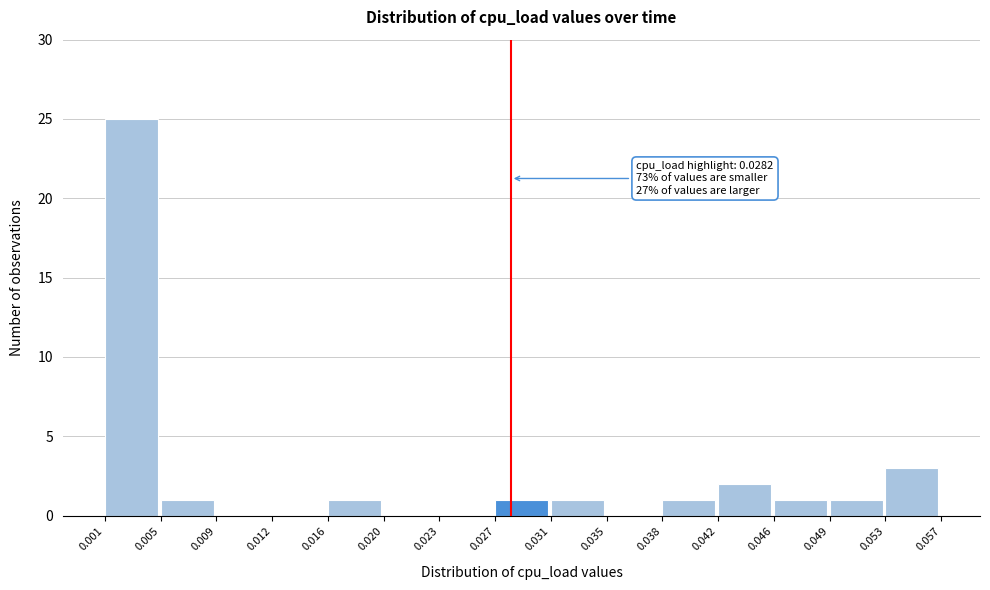

Over which range of the x-axis is the bar tallest?

0.001 to 0.005